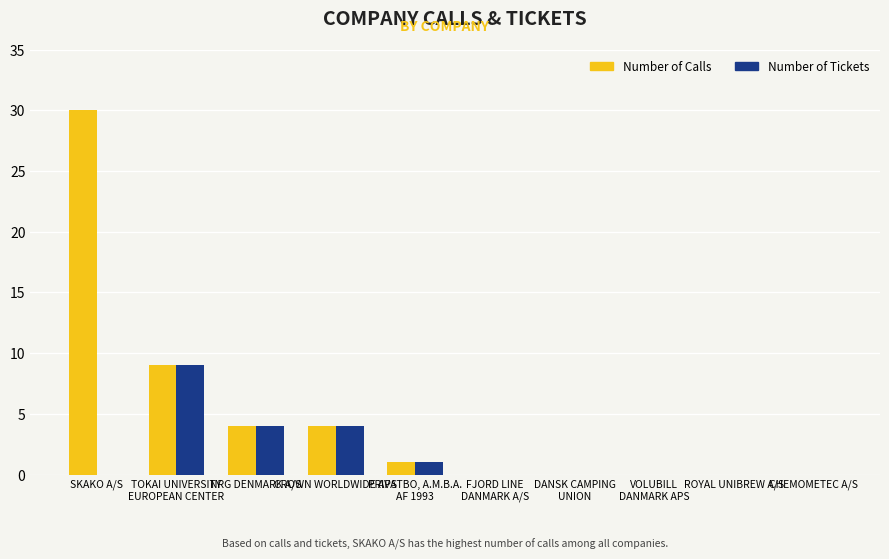

Reading left to right, transcribe all the data shown in this chart.

Number of Calls: 30	9	4	4	1	0	0	0	0	0
Number of Tickets: 0	9	4	4	1	0	0	0	0	0